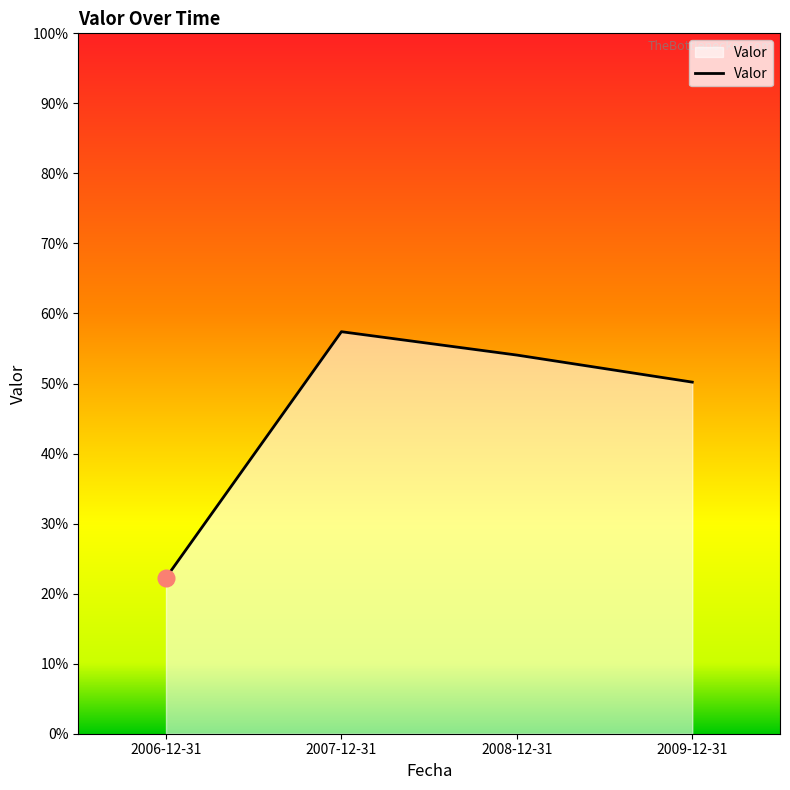

What is the ratio of the value at 2008-12-31 to the value at 2007-12-31?

0.9